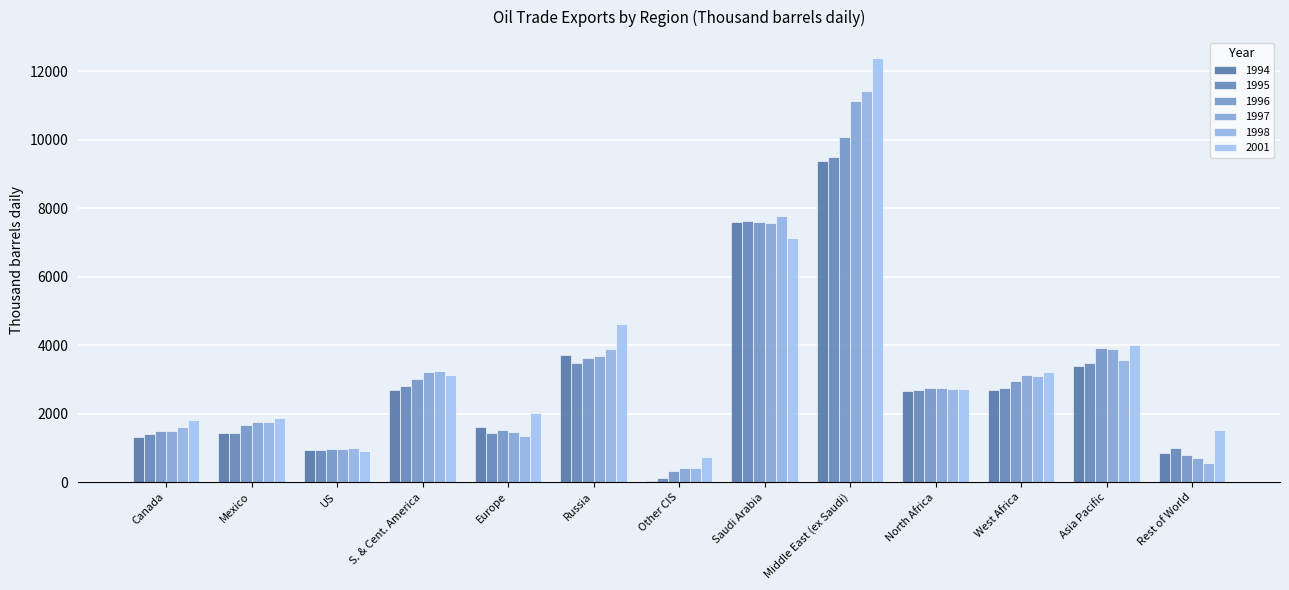

What is the lowest value of the 2001 series?

738.4